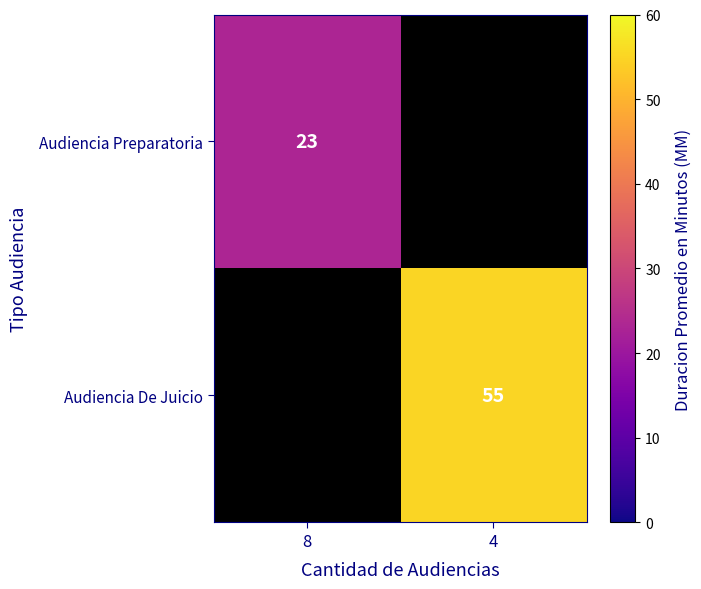

Is it true that Audiencia Preparatoria equals 23 at 8?

True